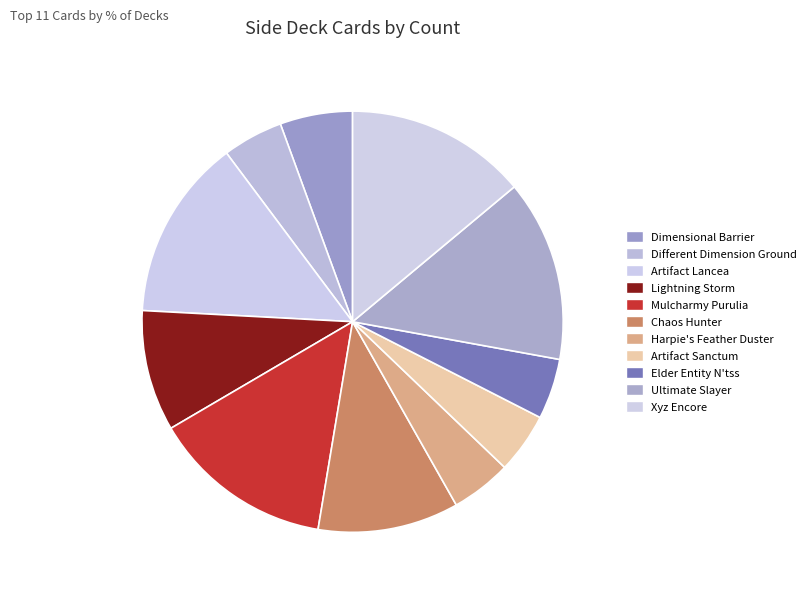

To the nearest percent, what is the average slice percentage?

9%